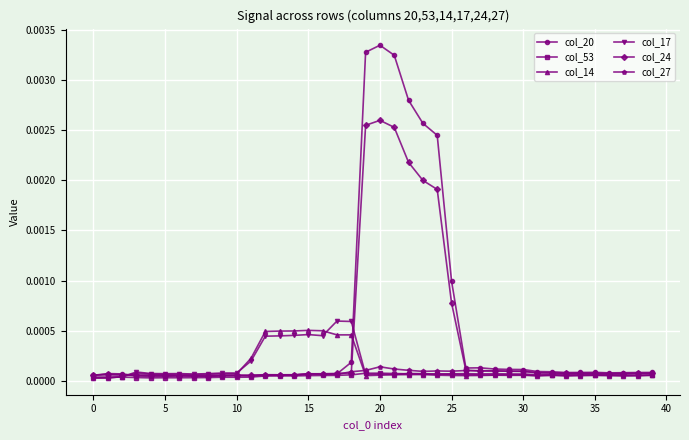

Which series has the largest range (max minus min)?

col_20